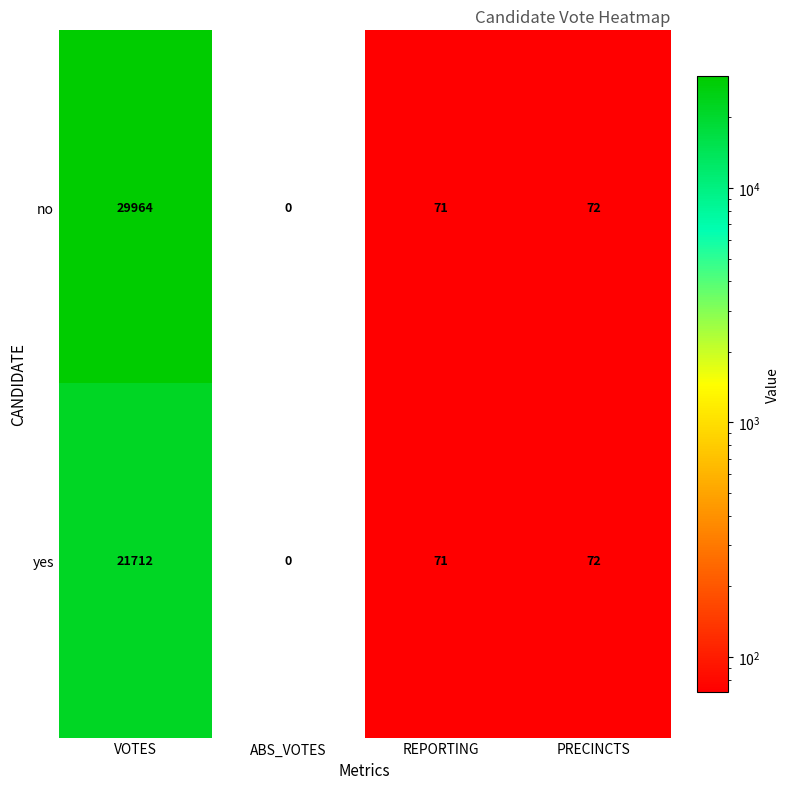

Which series changed the most between VOTES and PRECINCTS?

no